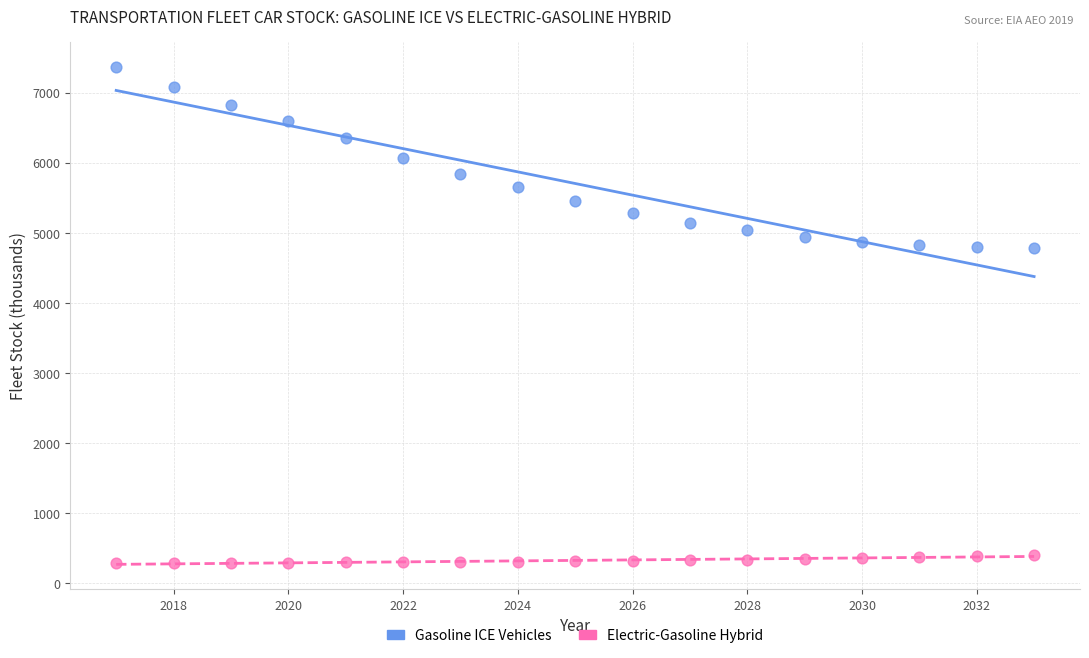

Which series contains the highest Y value?

Gasoline ICE Vehicles